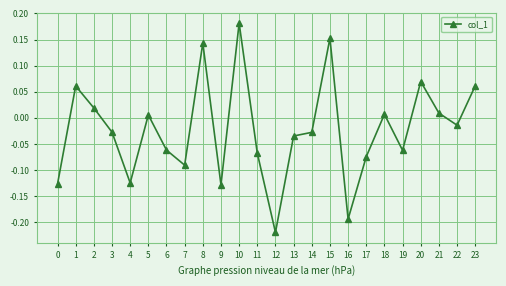

How many positive values are there?

10